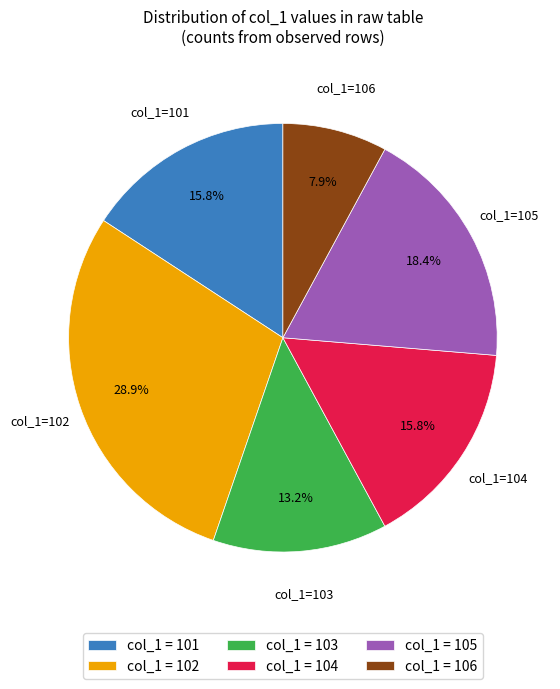

Between col_1 = 106 and col_1 = 102, which is larger?

col_1 = 102